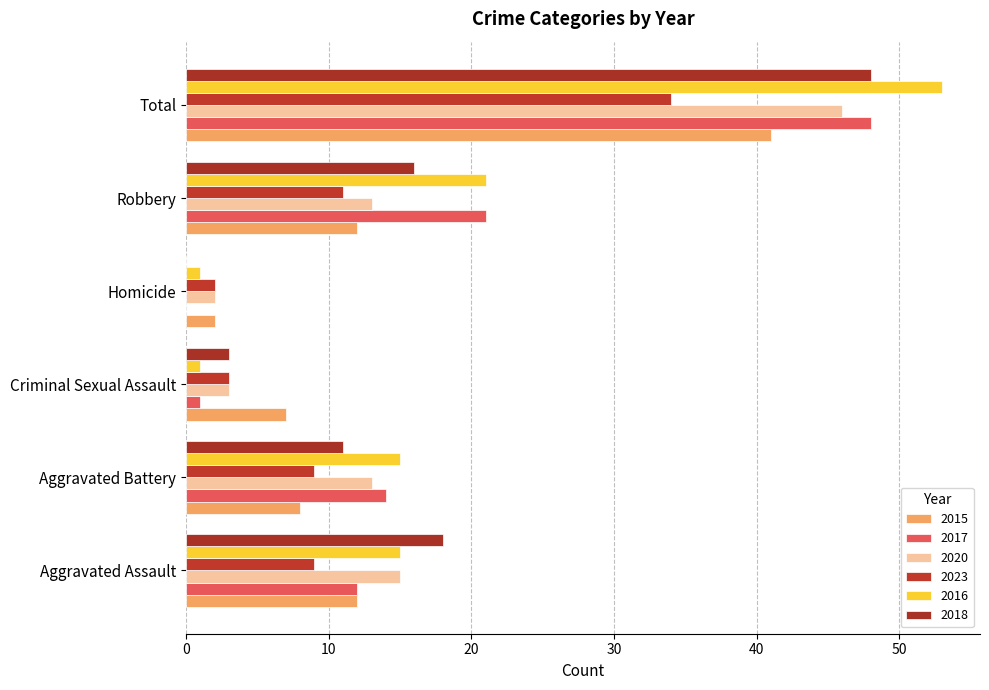

Is it true that 2016 equals 25 at Aggravated Battery?

False